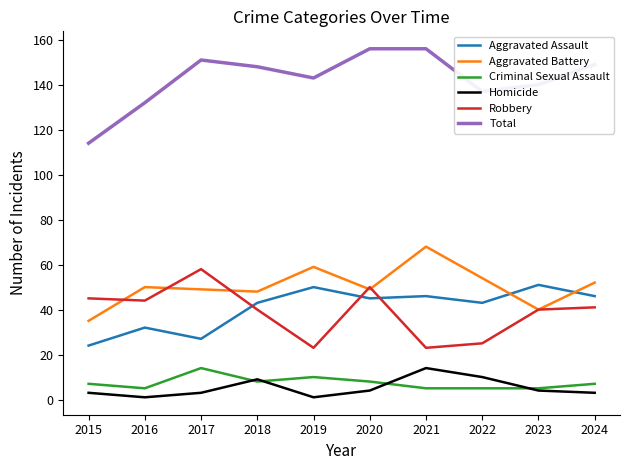

Reading left to right, list all the values displayed in this chart.

Aggravated Assault: 24	32	27	43	50	45	46	43	51	46
Aggravated Battery: 35	50	49	48	59	49	68	54	40	52
Criminal Sexual Assault: 7	5	14	8	10	8	5	5	5	7
Homicide: 3	1	3	9	1	4	14	10	4	3
Robbery: 45	44	58	40	23	50	23	25	40	41
Total: 114	132	151	148	143	156	156	137	140	149